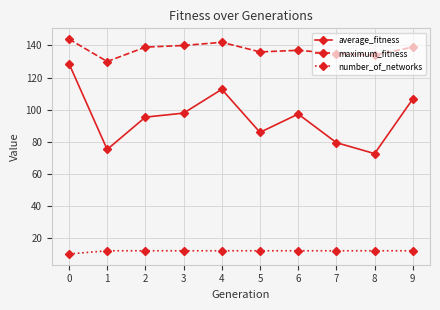

List the series in order of their overall mean, lowest first.

number_of_networks, average_fitness, maximum_fitness